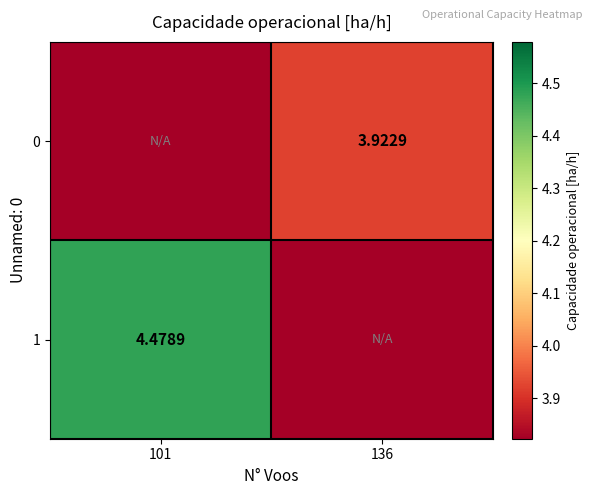

At how many categories does at least one series exceed 2?

2